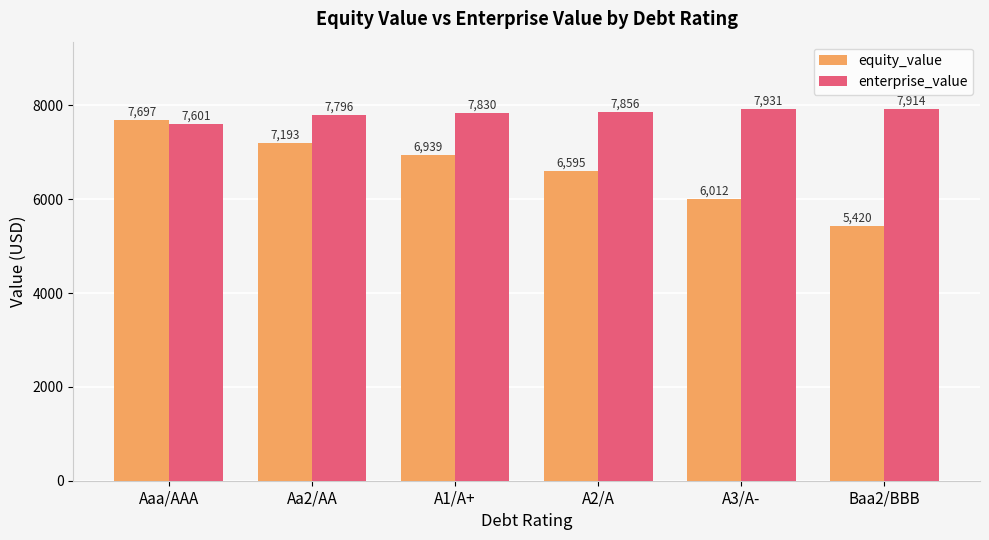

Where does the enterprise_value series first go above 7855?

A2/A